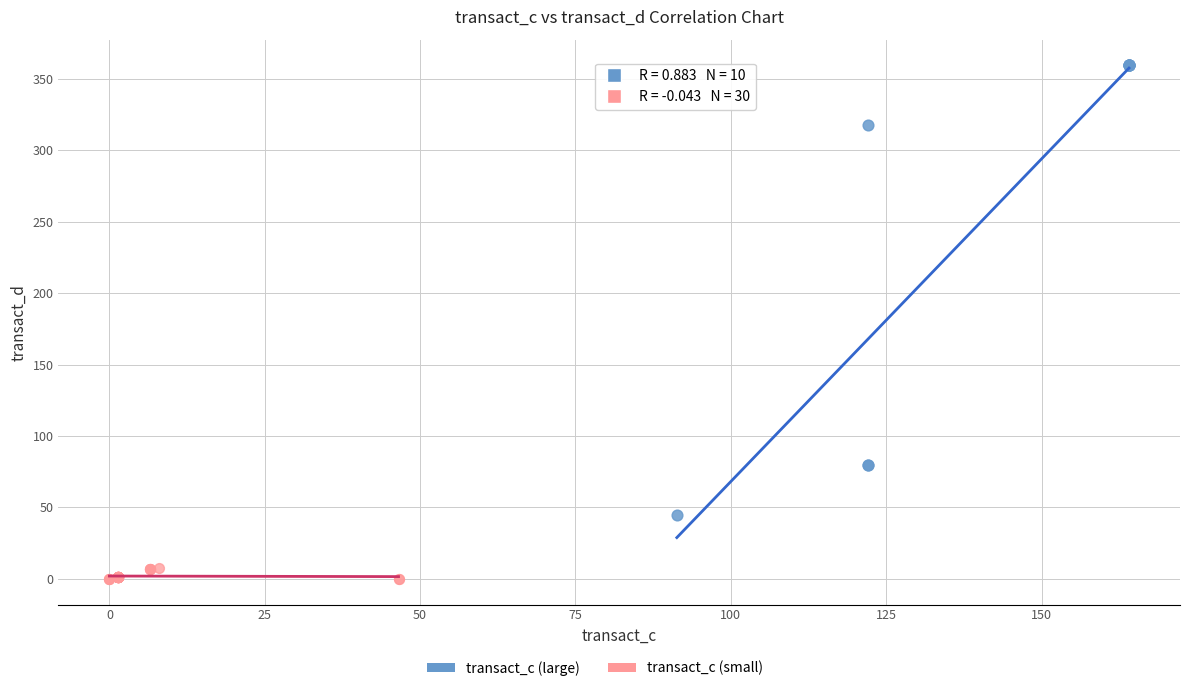

Which series reaches the minimum Y coordinate?

transact_c (small)